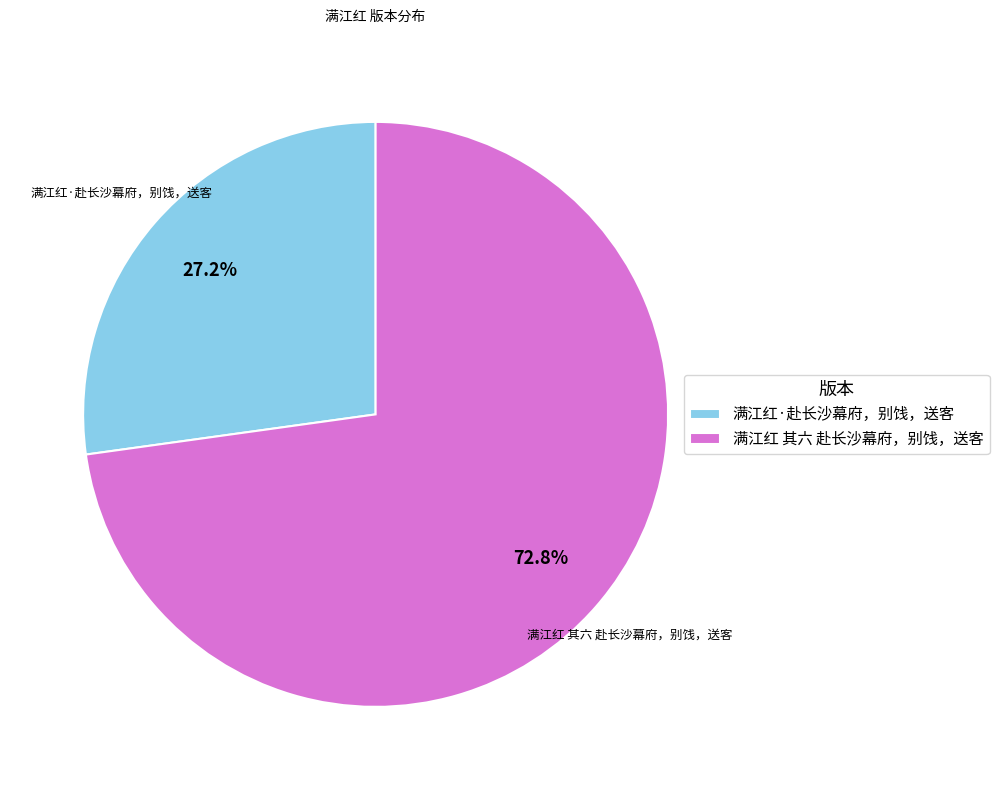

Which category has the biggest portion of the pie?

满江红 其六 赴长沙幕府，别饯，送客